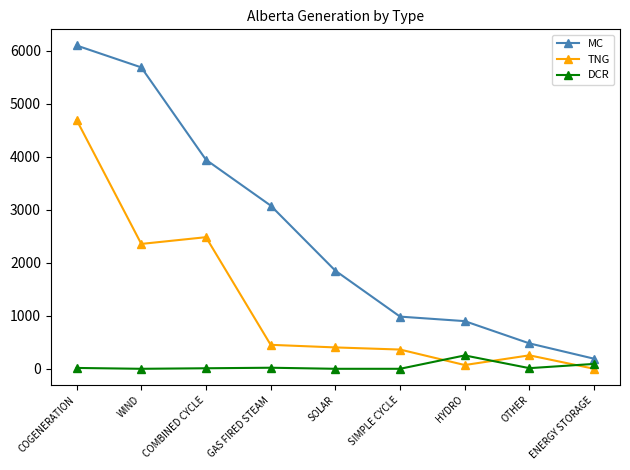

What are all the series names shown in the legend?

MC, TNG, DCR